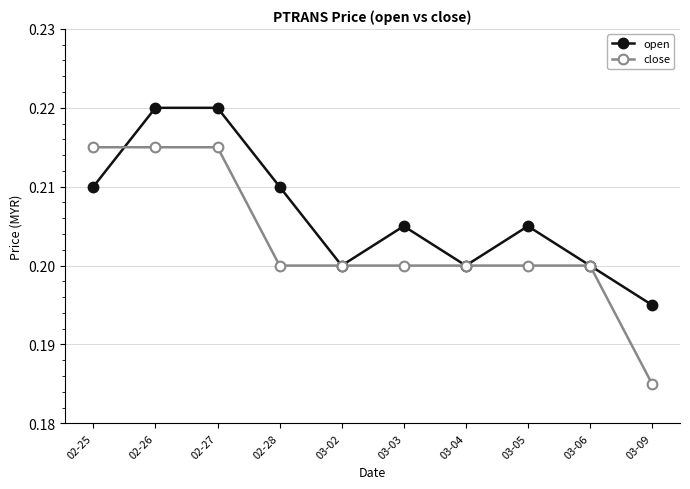

Which series changed the most between 02-25 and 02-28?

close